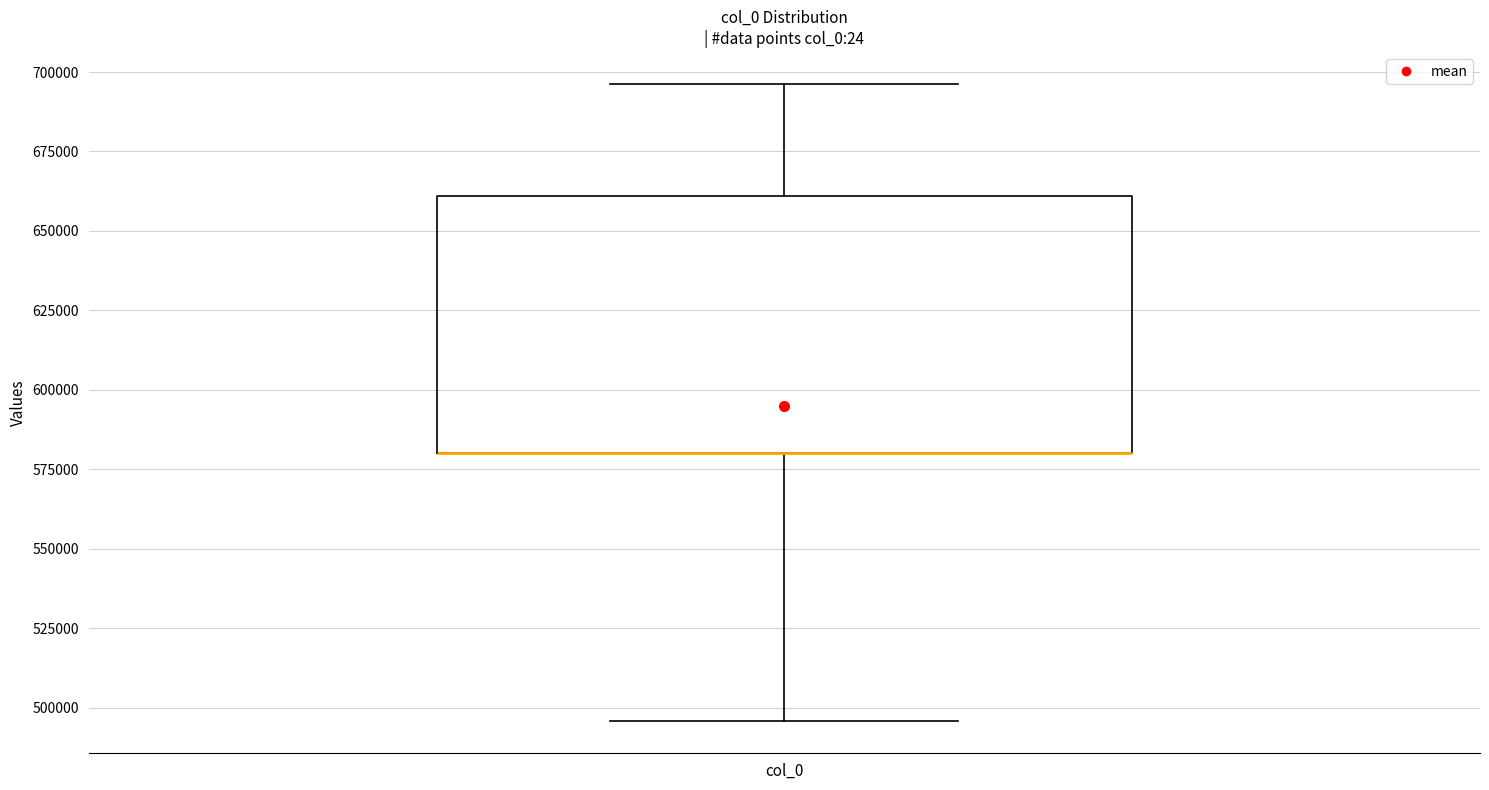

Where does the lower whisker of the box for col_0 end on the y-axis? The values are not printed on the chart, so give them approximately, as read against the axis.

495000